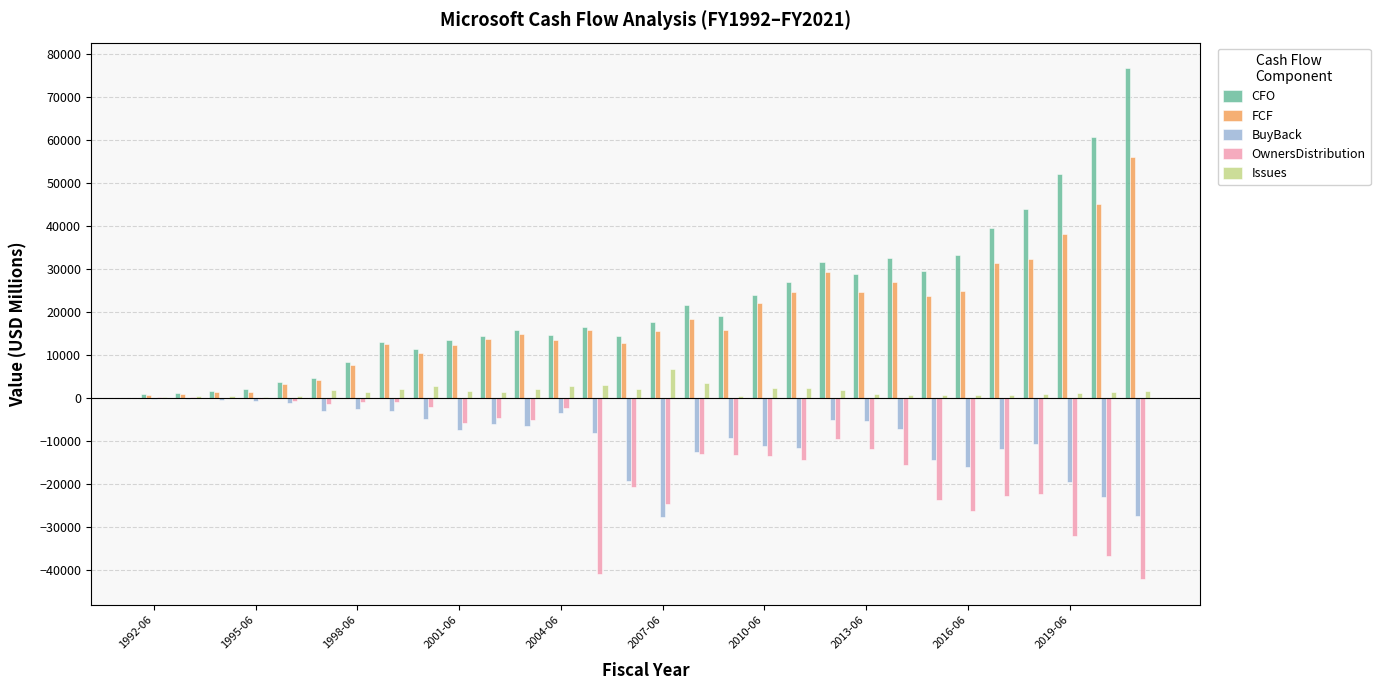

What is the maximum value shown in the chart?

76740.0